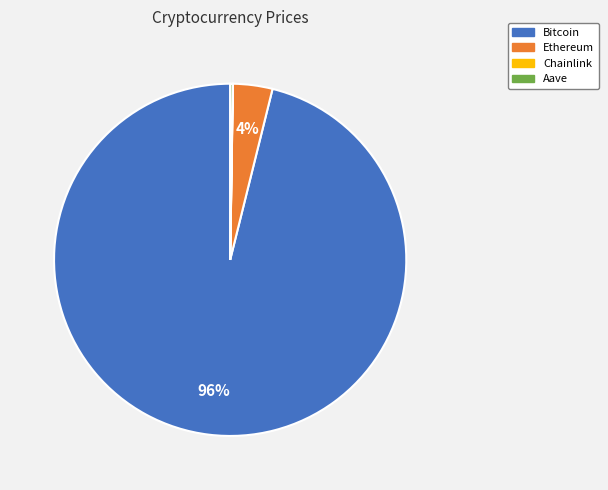

The Bitcoin slice represents 96% of the pie. True or false?

True